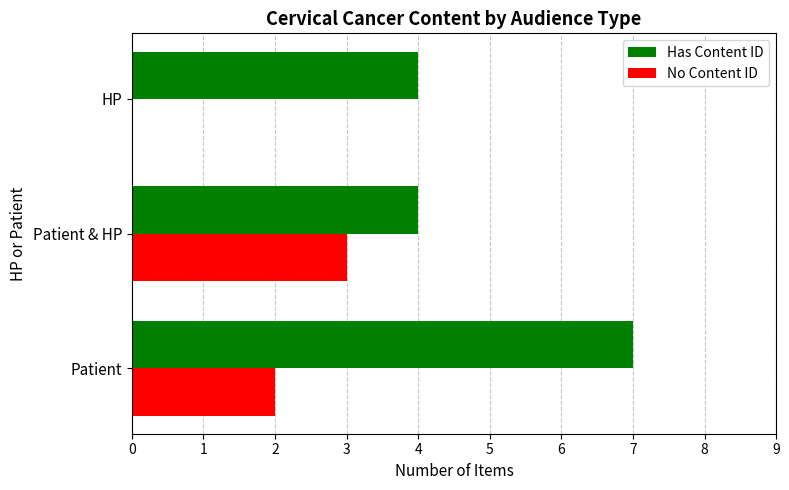

What is the sum of all No Content ID values?

5